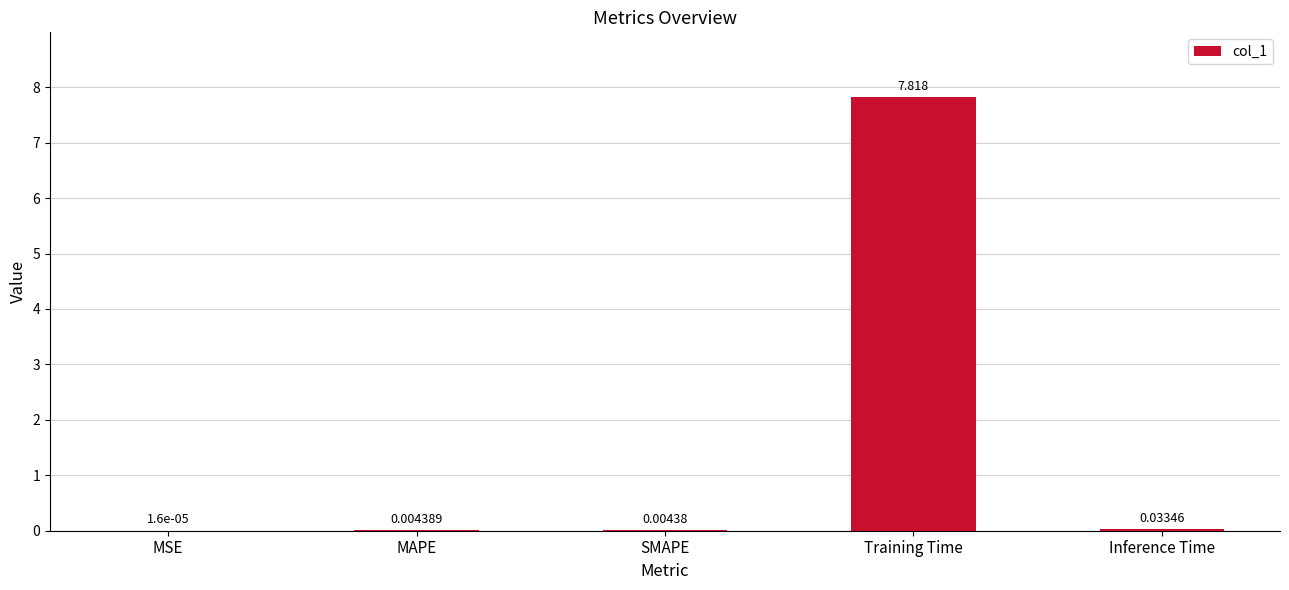

Which category has the highest value across all series?

Training Time